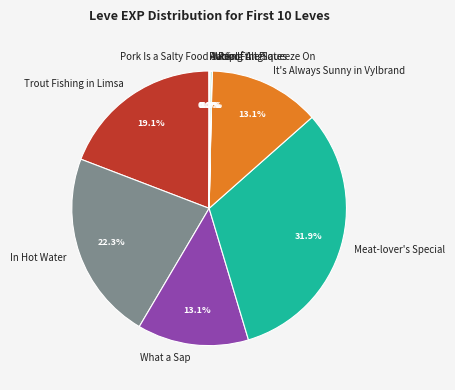

What is the ratio of the value at In Hot Water to the value at It's Always Sunny in Vylbrand?

1.7